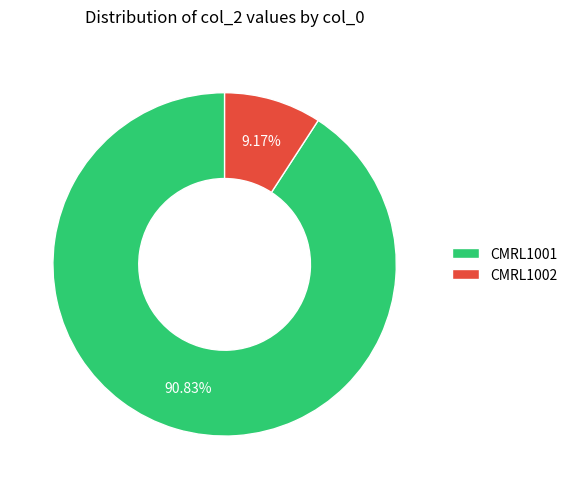

To the nearest percent, what is the difference between the largest and smallest slice percentages?

82%